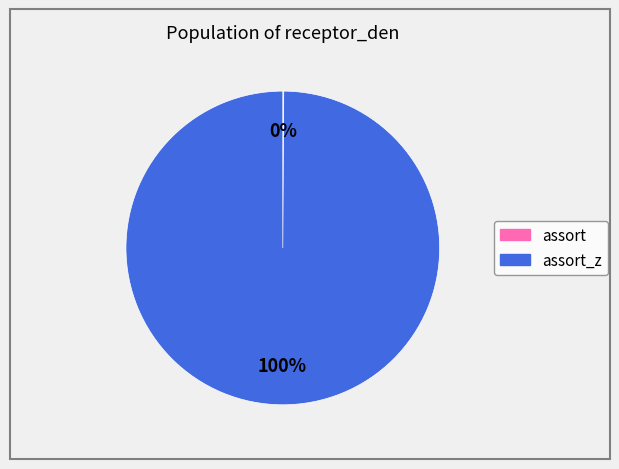

Does any single category account for the majority?

Yes